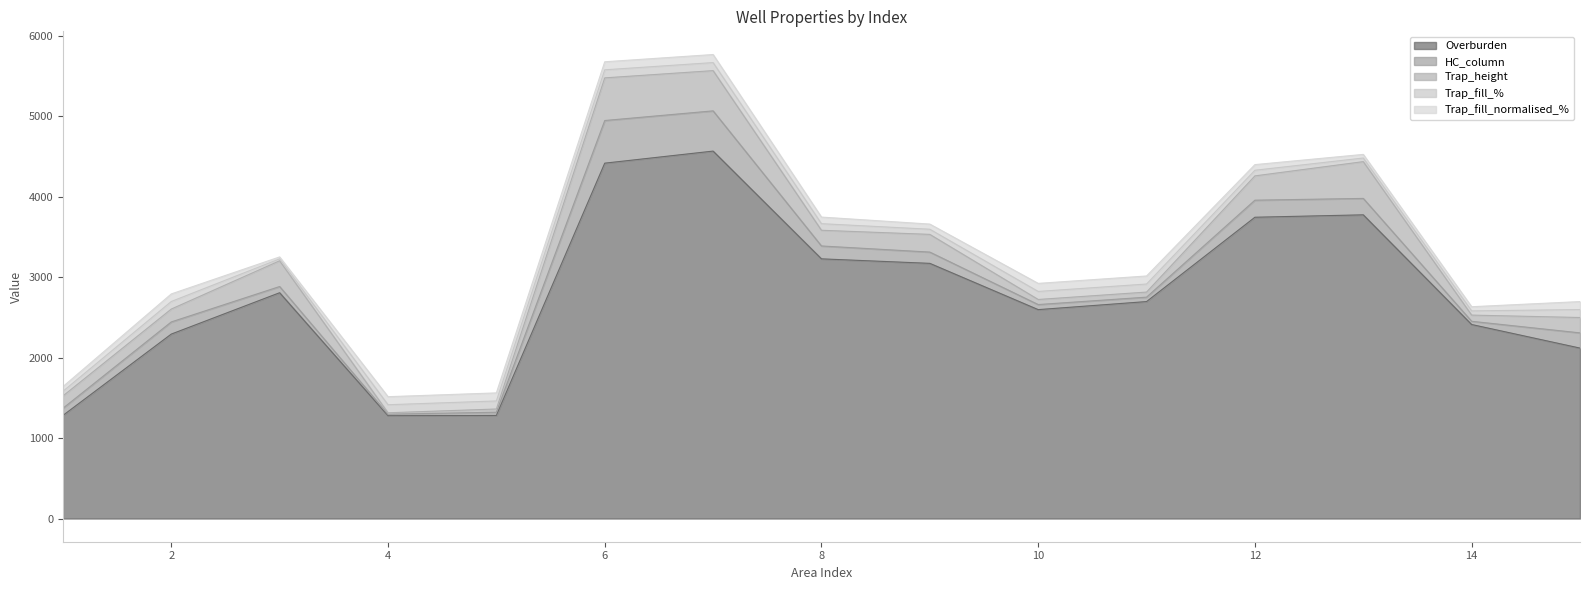

At which label is HC_column closest to 274?

12